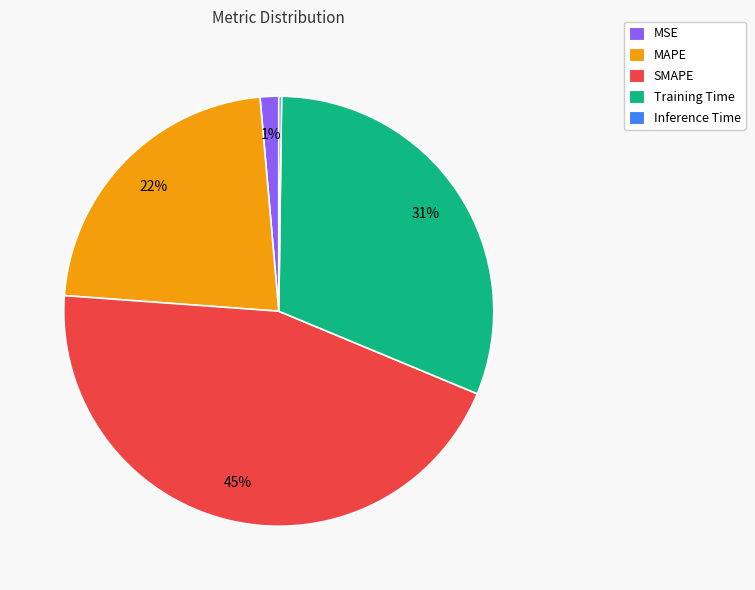

Is the sum of MAPE and SMAPE greater than half?

Yes